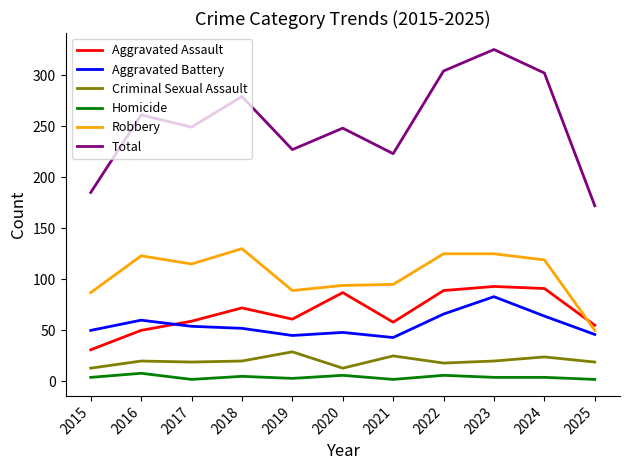

What is the difference between the Criminal Sexual Assault values at 2020 and 2023?

7